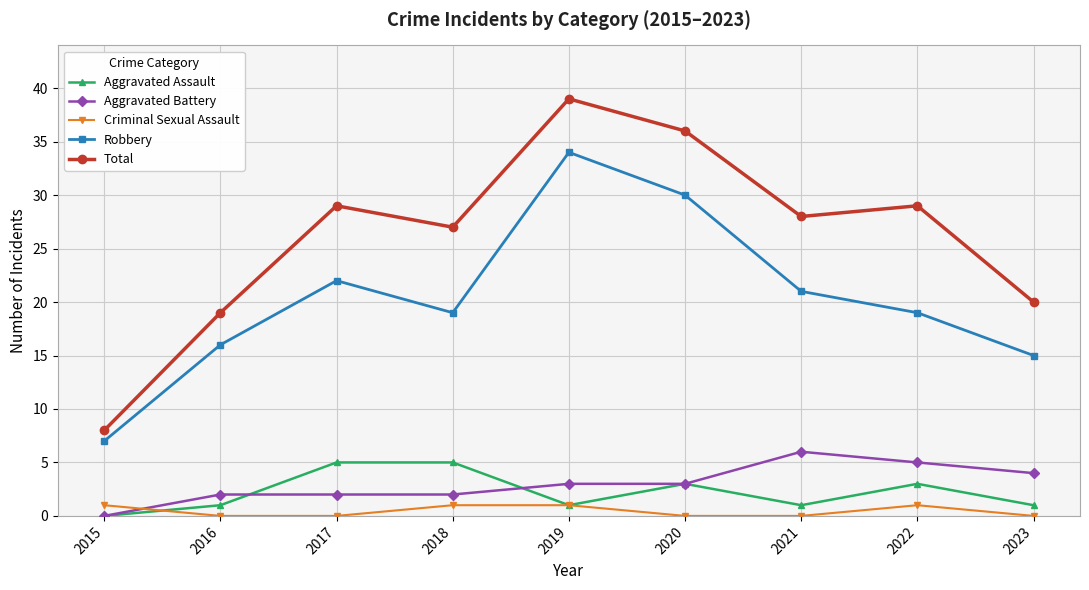

Reading right to left, what are all the values shown in this chart?

Aggravated Assault: 1	3	1	3	1	5	5	1	0
Aggravated Battery: 4	5	6	3	3	2	2	2	0
Criminal Sexual Assault: 0	1	0	0	1	1	0	0	1
Robbery: 15	19	21	30	34	19	22	16	7
Total: 20	29	28	36	39	27	29	19	8